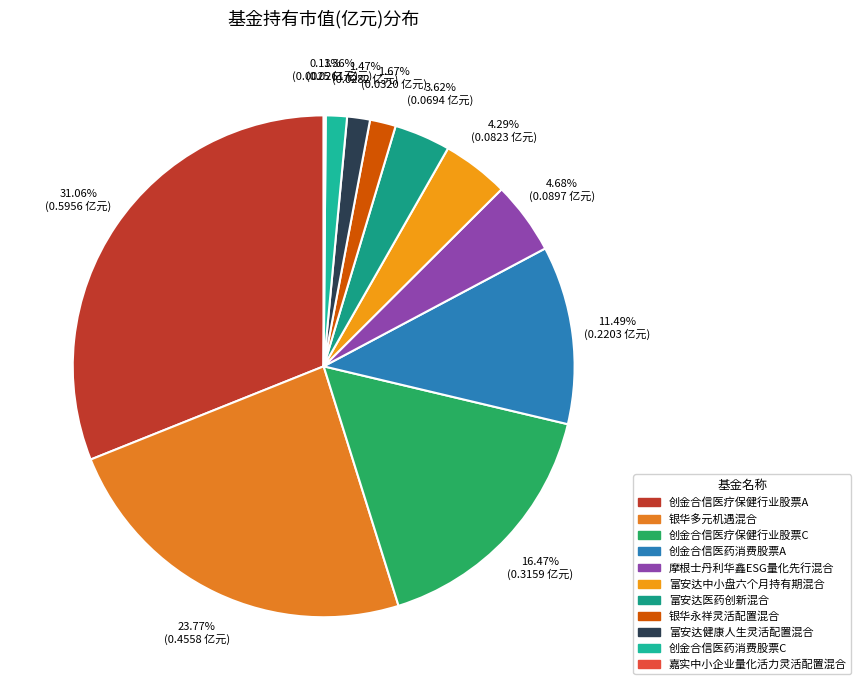

What is the largest slice in the pie chart?

创金合信医疗保健行业股票A